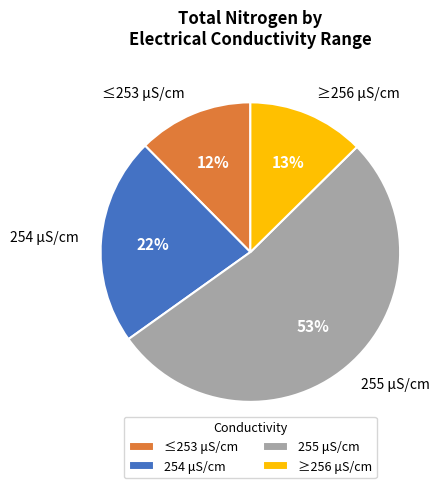

To the nearest percent, what percentage of the pie is 254 μS/cm?

22%